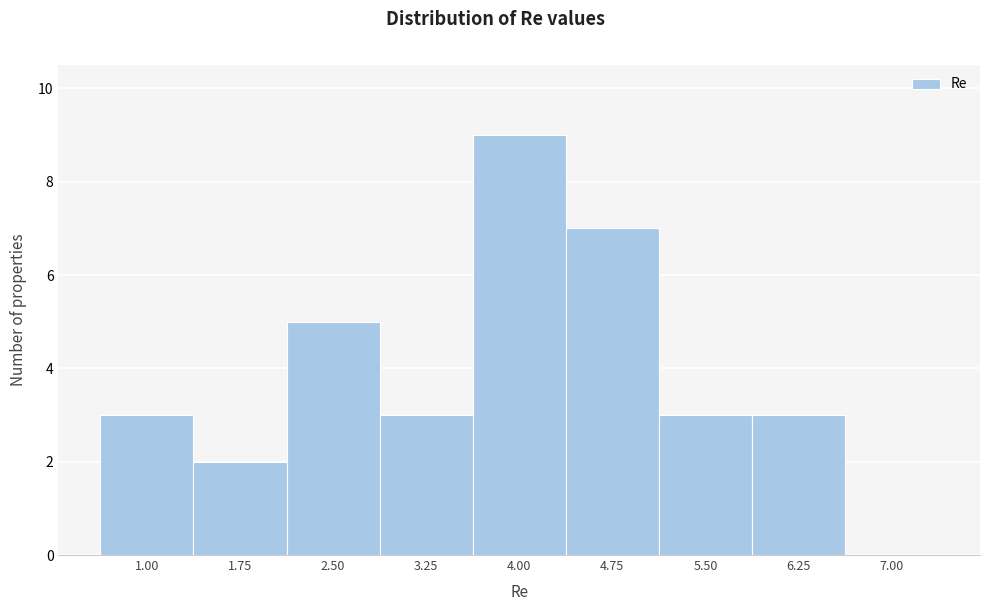

Reading left to right, transcribe all the data shown in this chart.

1.00=3	1.75=2	2.50=5	3.25=3	4.00=9	4.75=7	5.50=3	6.25=3	7.00=0